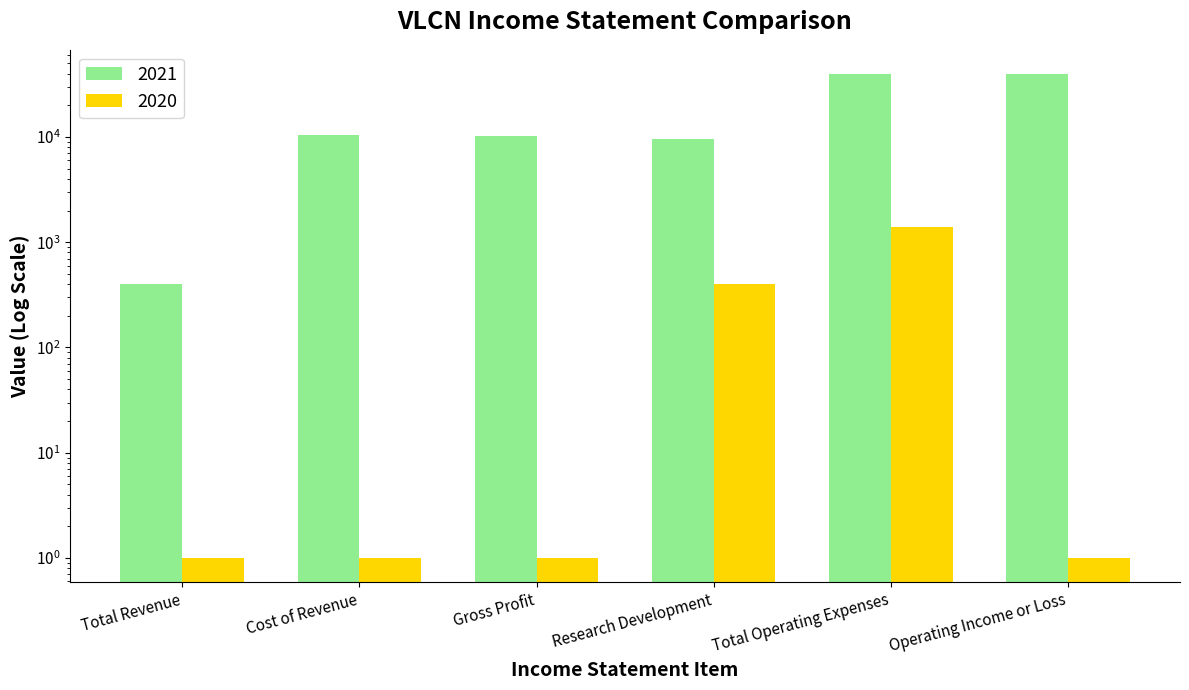

List the labels in order of value, largest first.

Total Operating Expenses, Research Development, Total Revenue, Cost of Revenue, Gross Profit, Operating Income or Loss